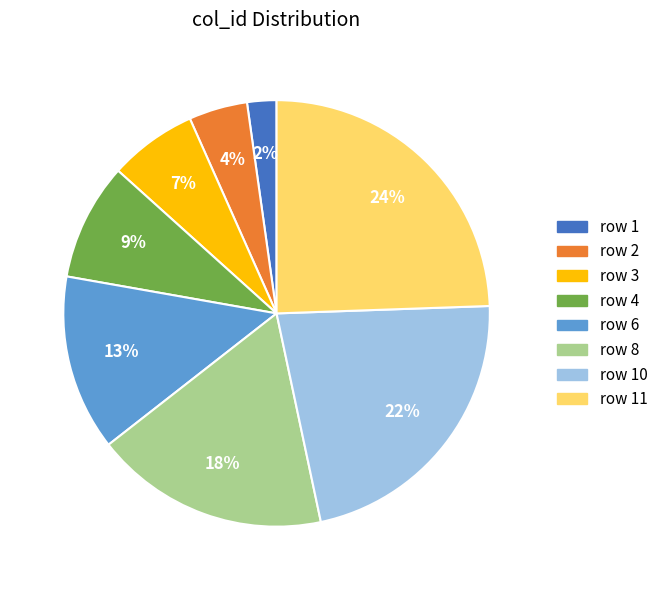

How many slices are in this pie chart?

8